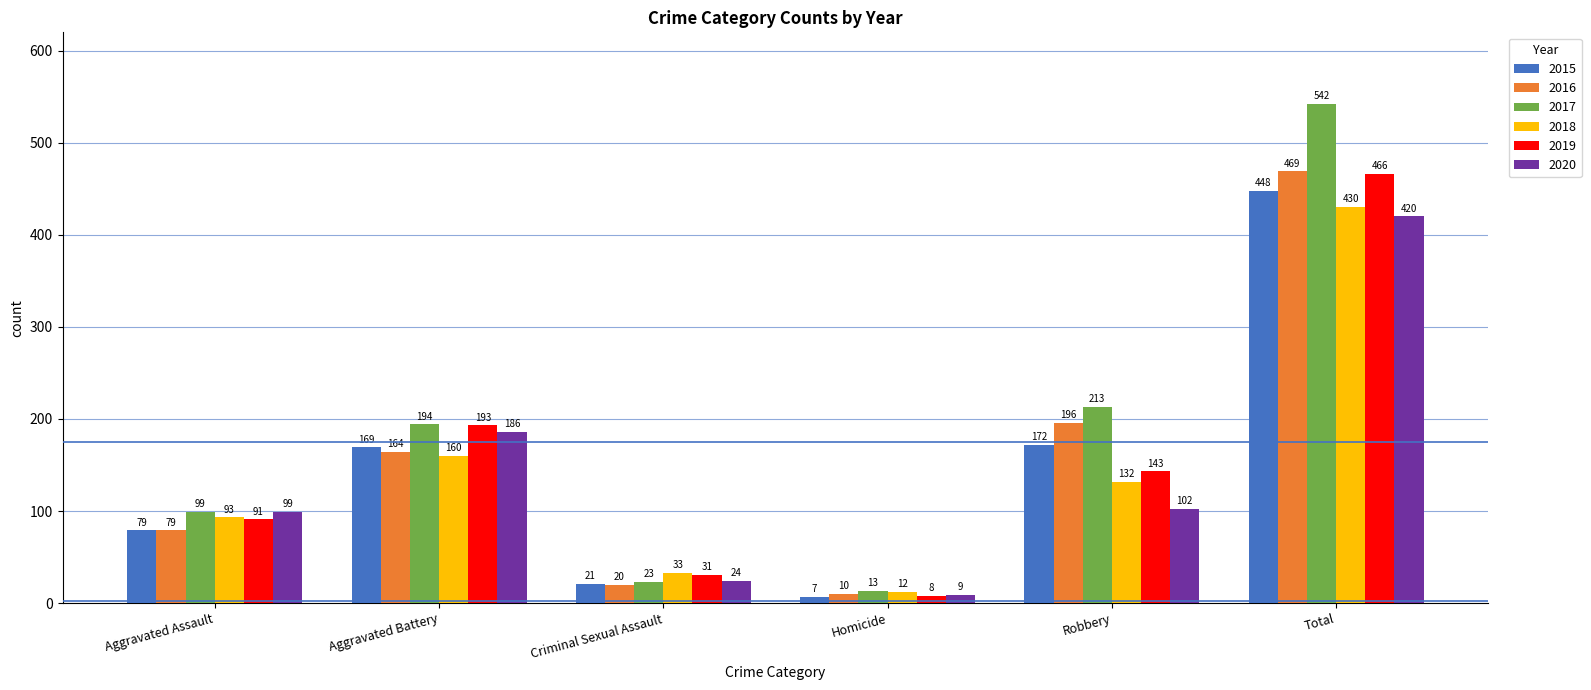

What are all the series names shown in the legend?

2015, 2016, 2017, 2018, 2019, 2020